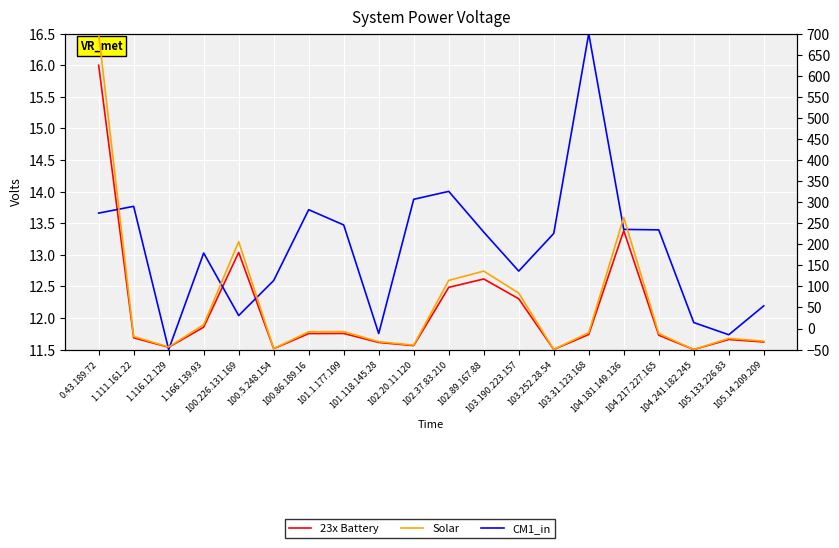

What is the total value across all series at 1.166.139.93?

200.1